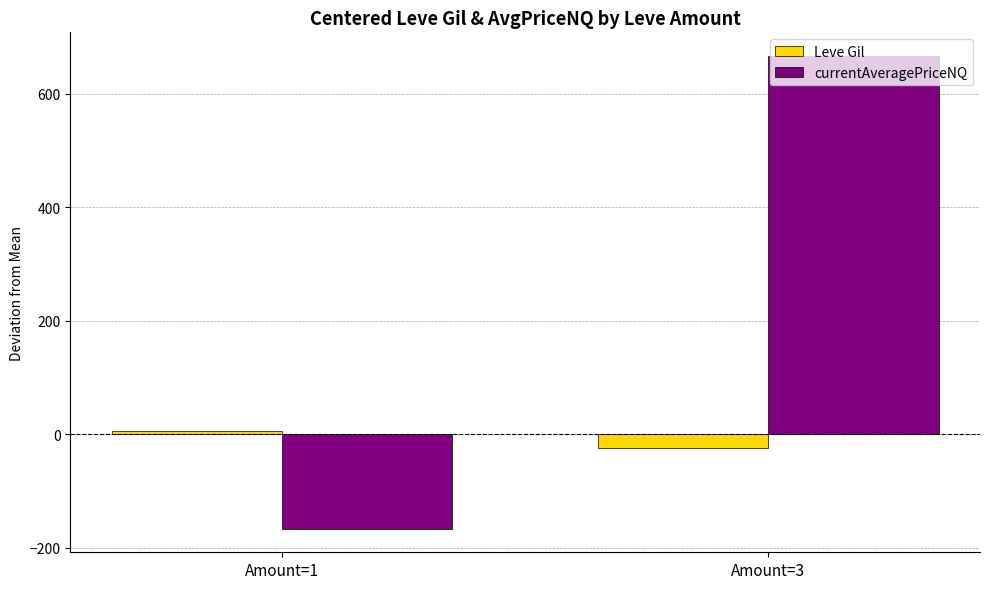

What is the smallest value displayed?

-166.7